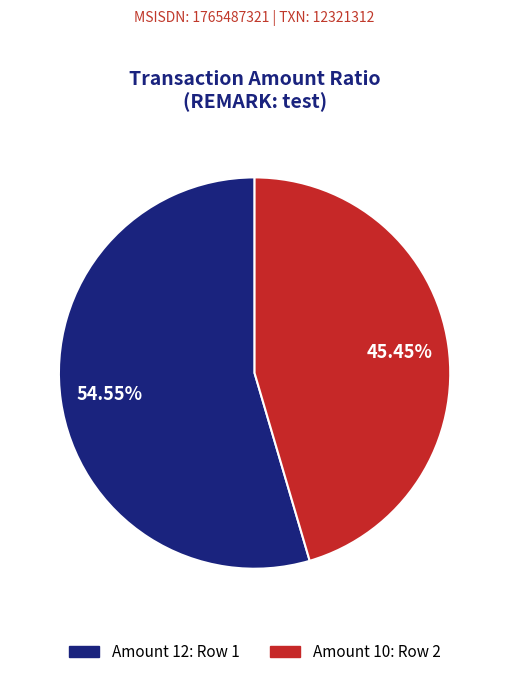

Approximately how many times larger is the value at Amount 10: Row 2 compared to Amount 12: Row 1?

0.8